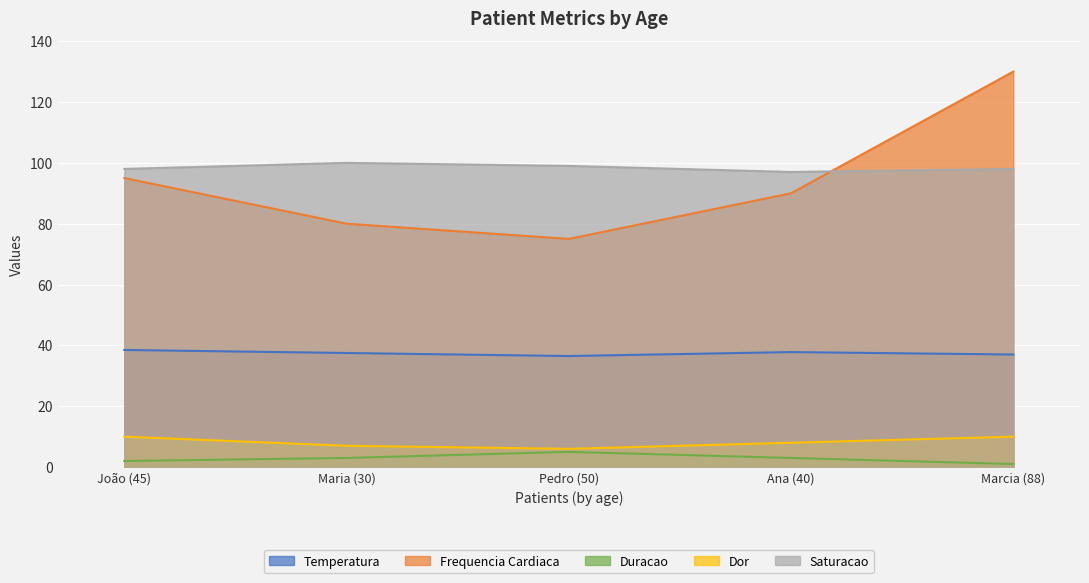

Is it true that frequencia_cardiaca equals 130.0 at Marcia (88)?

True